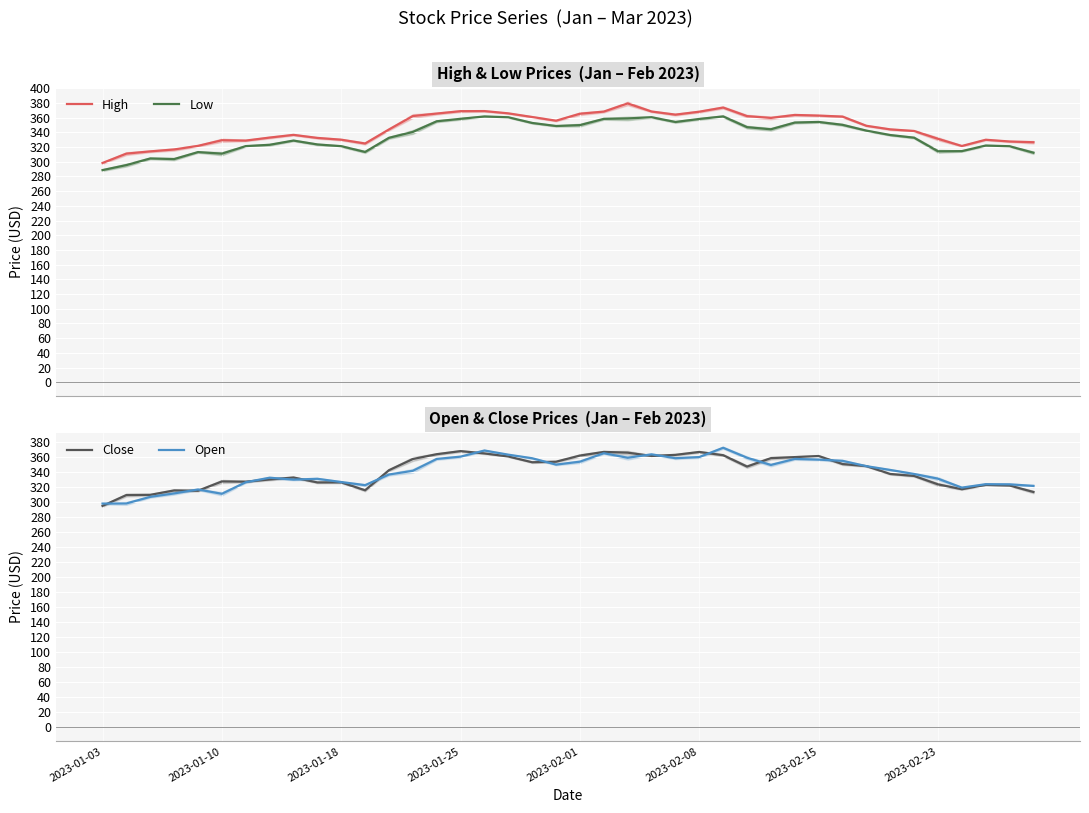

Which category has the highest value across all series?

22